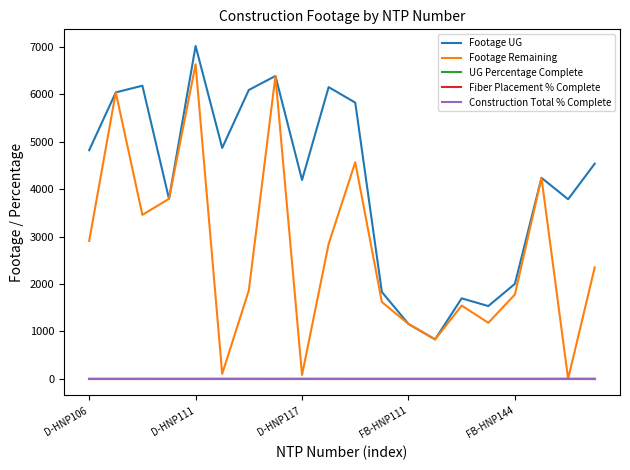

Does the chart have visible grid lines?

No